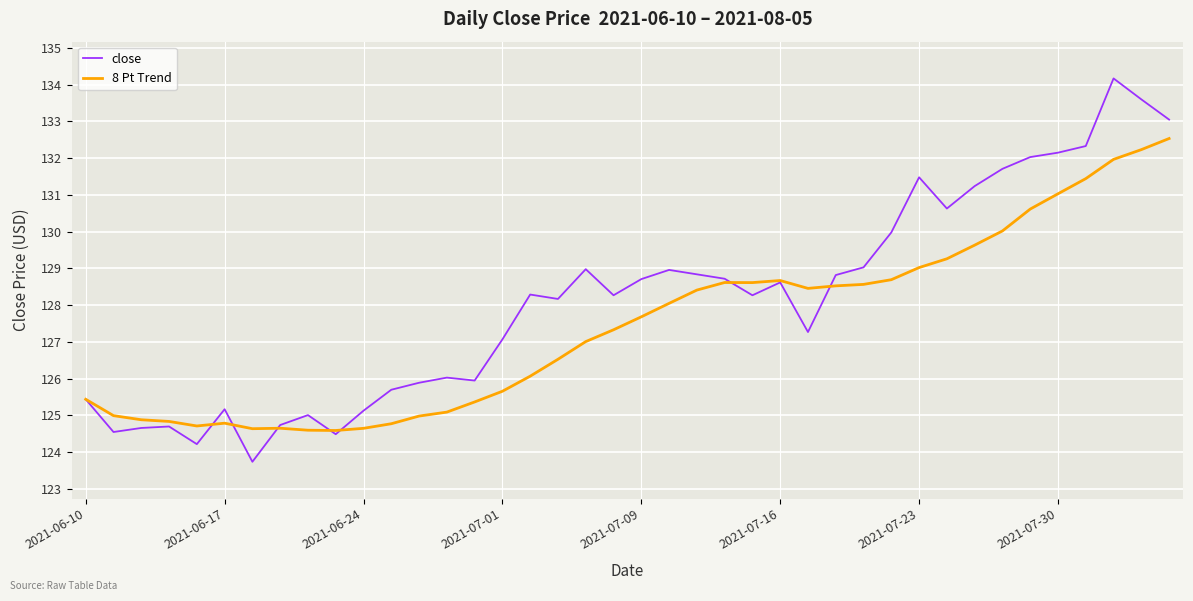

Which series has the widest spread of values?

close